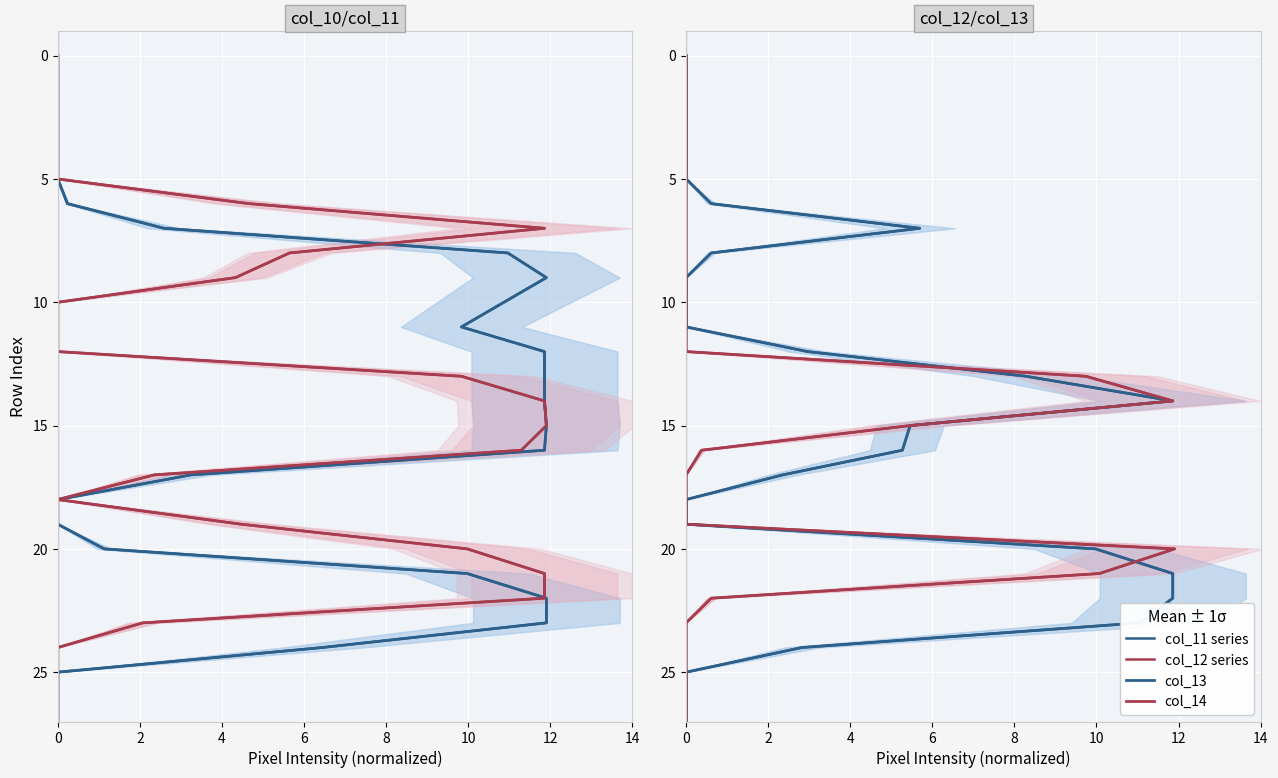

Is the value of col_14 at 0 greater than the value of col_13 at 0?

No